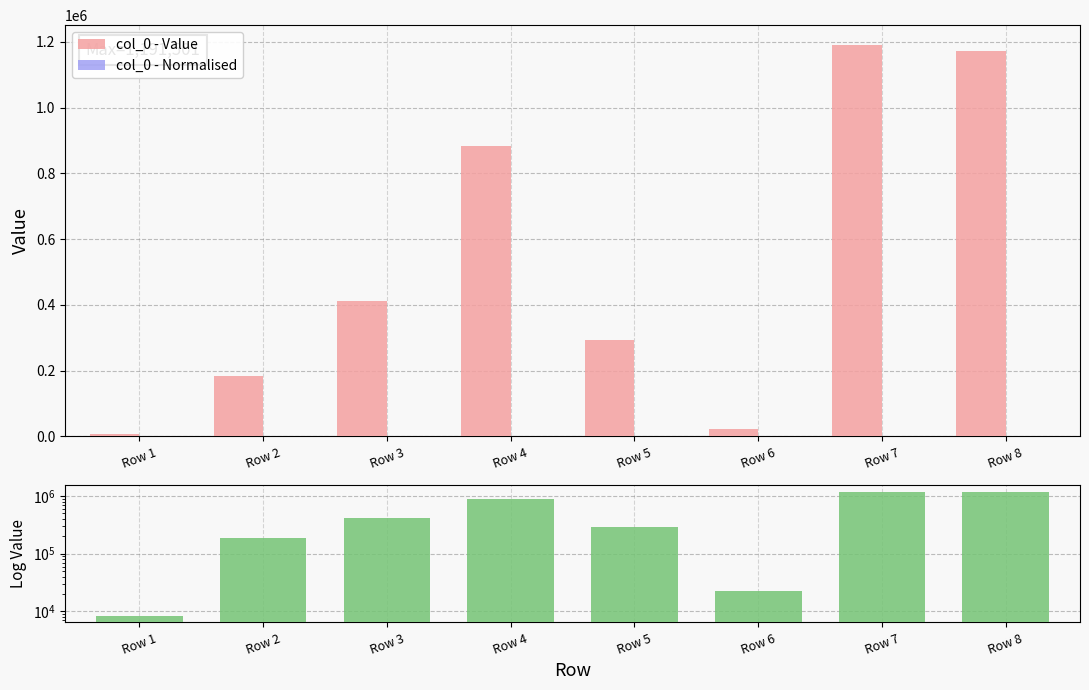

Rank the series by their maximum value, from highest to lowest.

col_0 - Value, col_0 - Log Scale, col_0 - Normalised